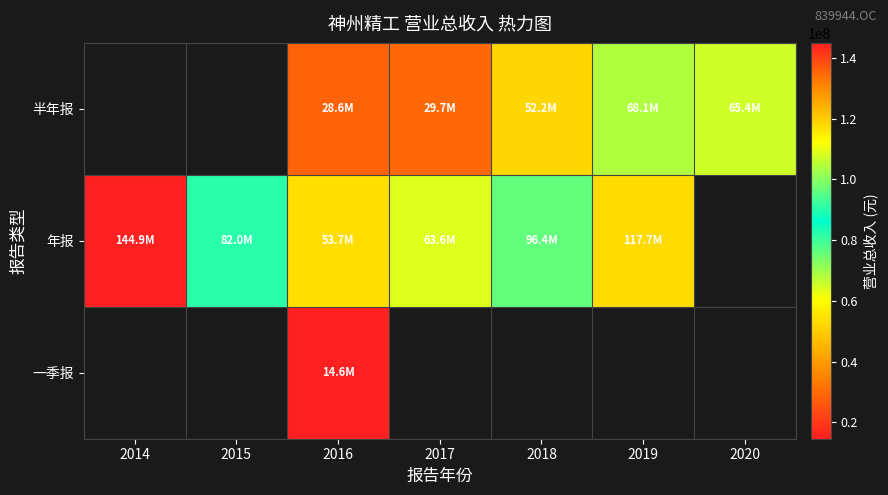

At which label does 半年报 first exceed 28645244?

2016